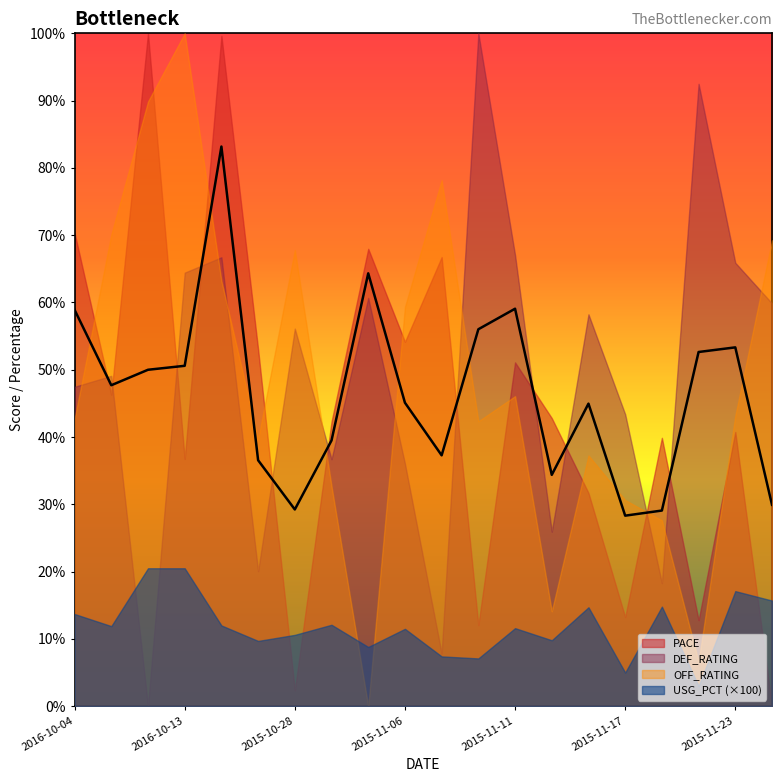

How many data points in OFF_RATING are less than 92?

10